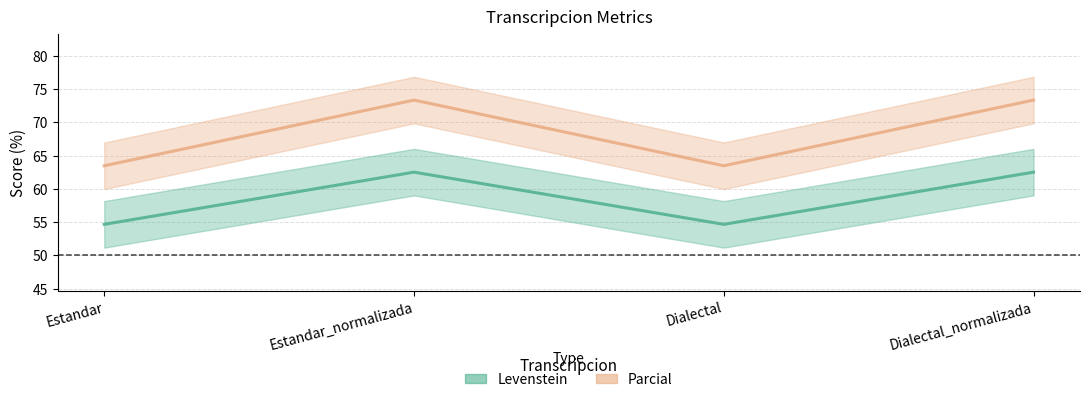

Reading left to right, extract all data points from this chart.

Levenstein: Estandar=54.7	Estandar_normalizada=62.5	Dialectal=54.7	Dialectal_normalizada=62.5
Parcial: Estandar=63.5	Estandar_normalizada=73.3	Dialectal=63.5	Dialectal_normalizada=73.3